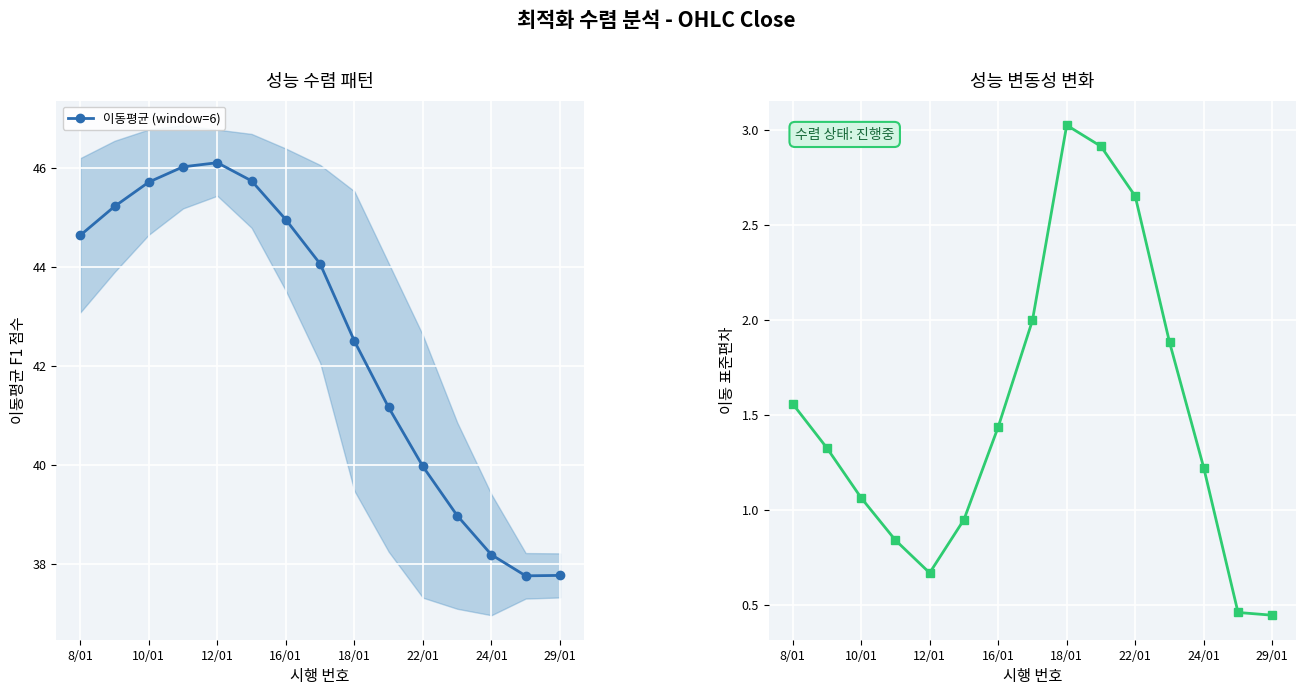

Where does the 이동평균 (window=6) series first go above 44?

8/01